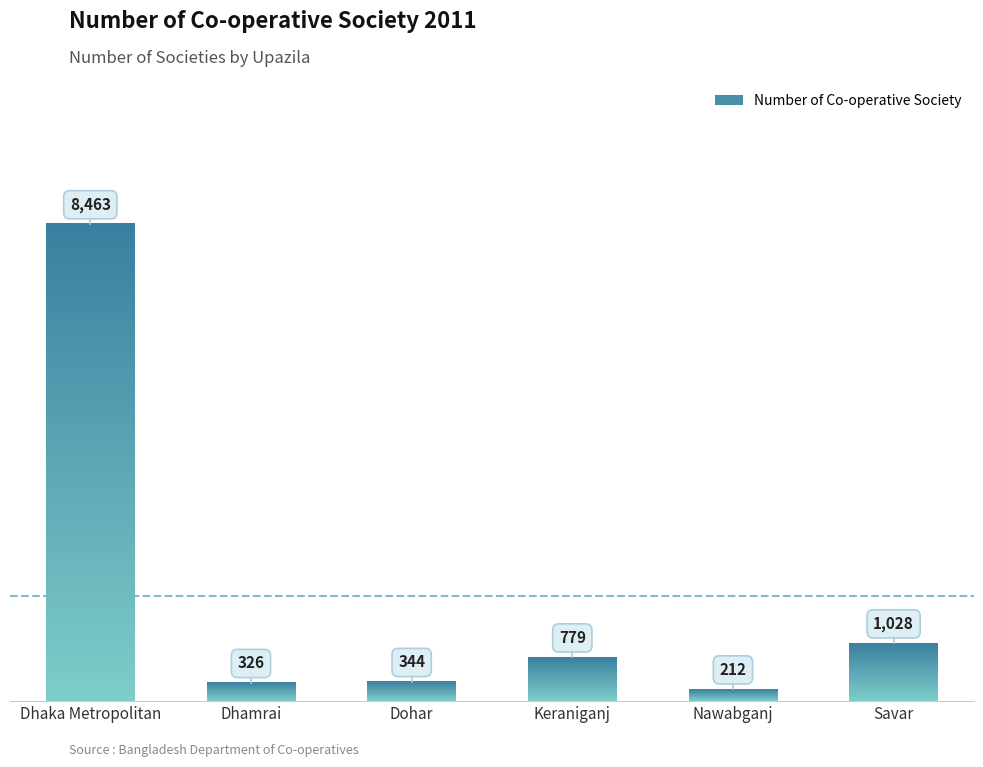

What is the value of the 4th bar from the left?

779